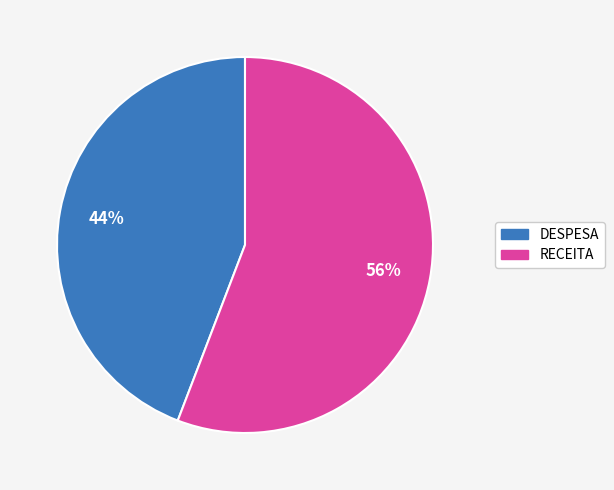

Between DESPESA and RECEITA, which is larger?

RECEITA